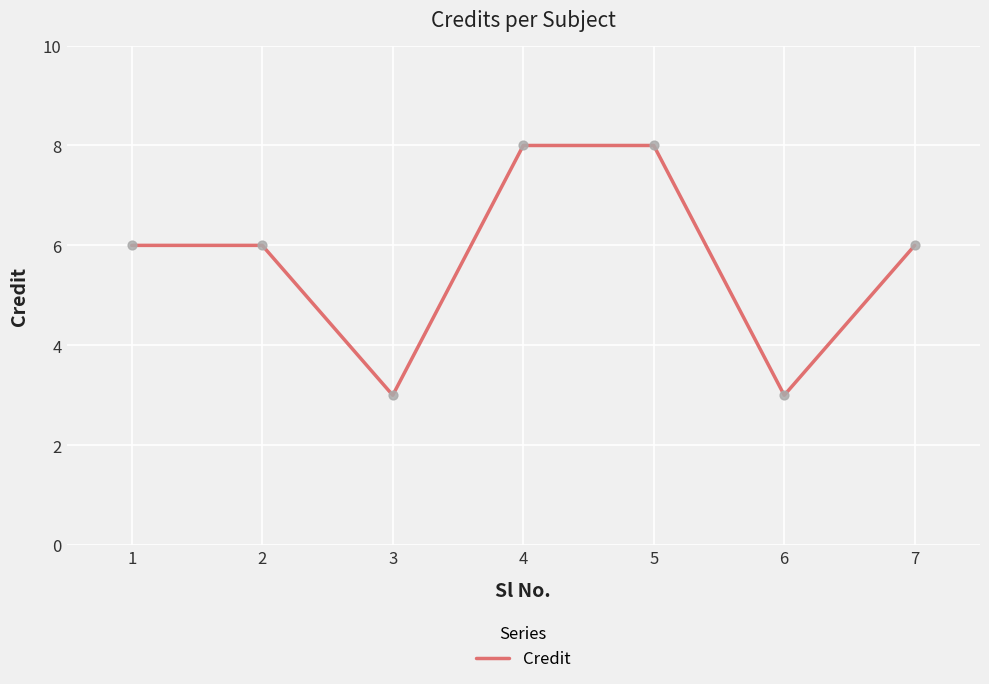

Between 2 and 4, which is larger?

4